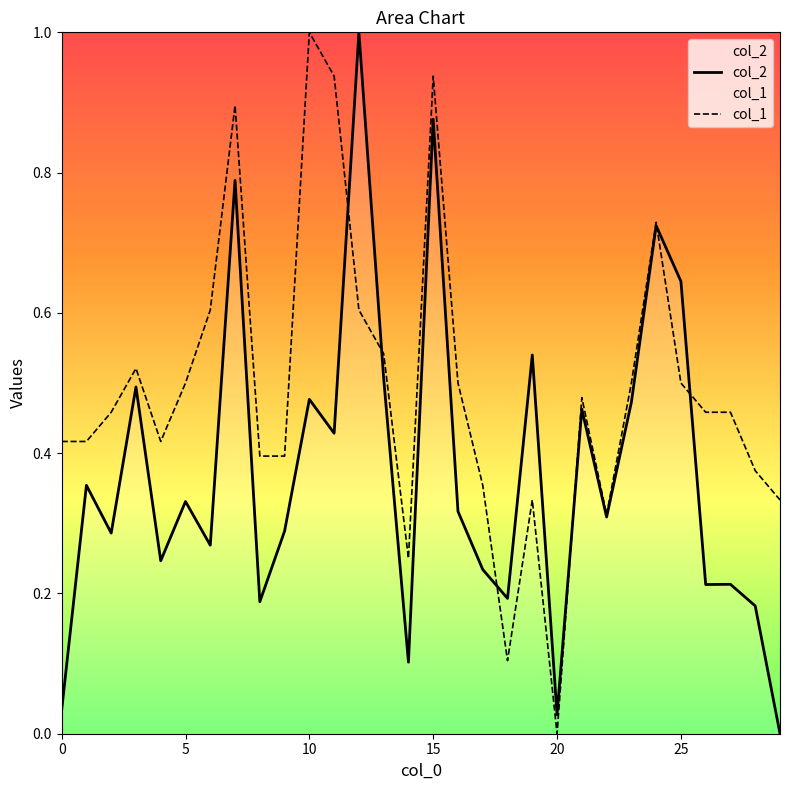

What is the label of the 2nd point from the right?

28